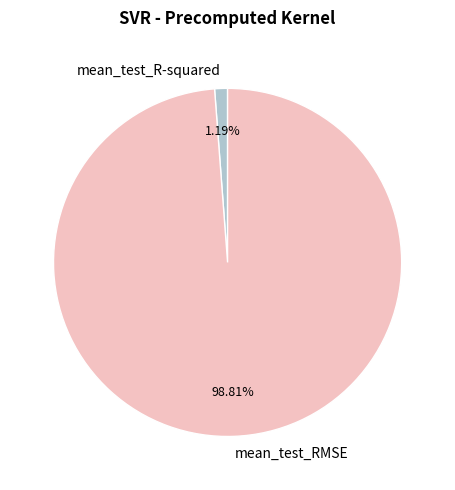

Which slice is the largest?

mean_test_RMSE